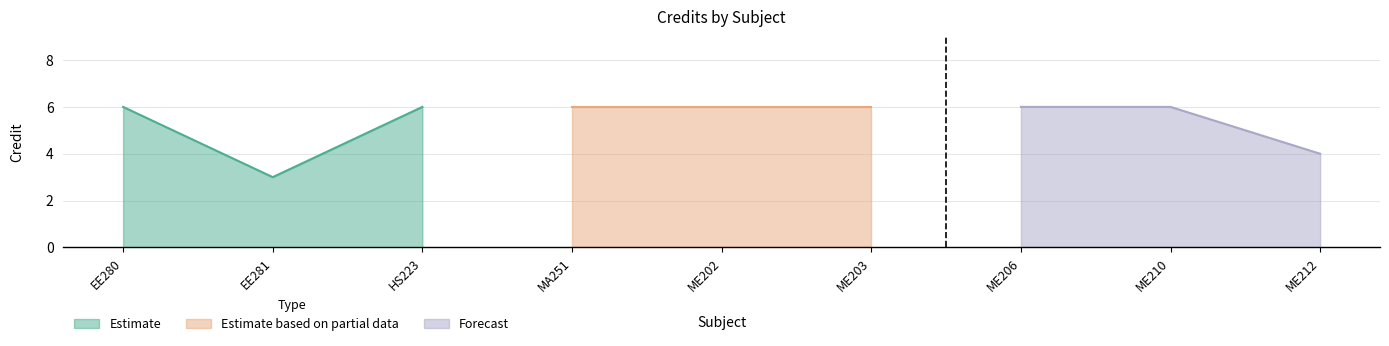

Approximately how many times larger is the value at MA251 compared to ME212?

1.5